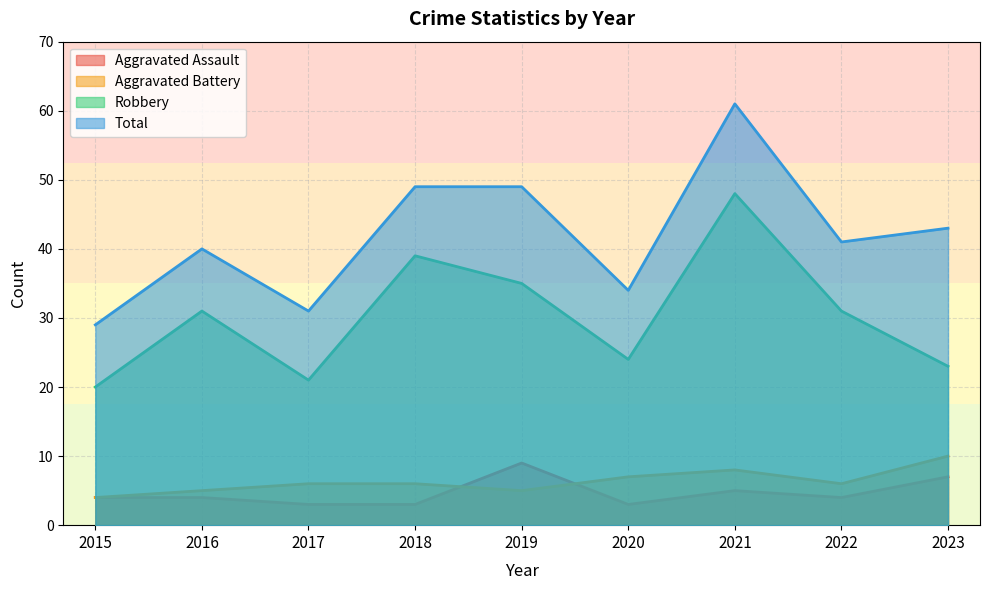

Which series has the largest range (max minus min)?

Total